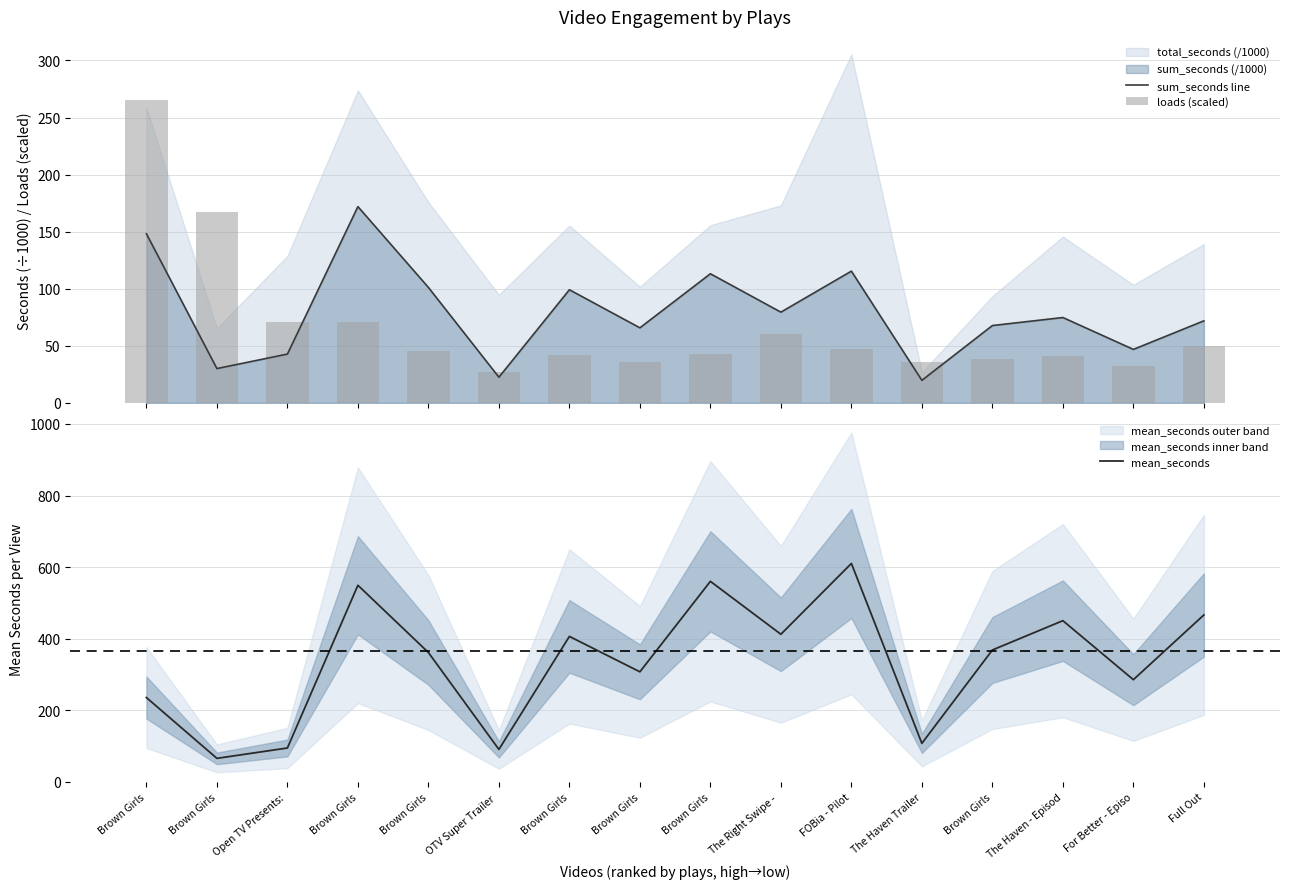

Read the loads (scaled) value at Open TV Presents: .

71.1